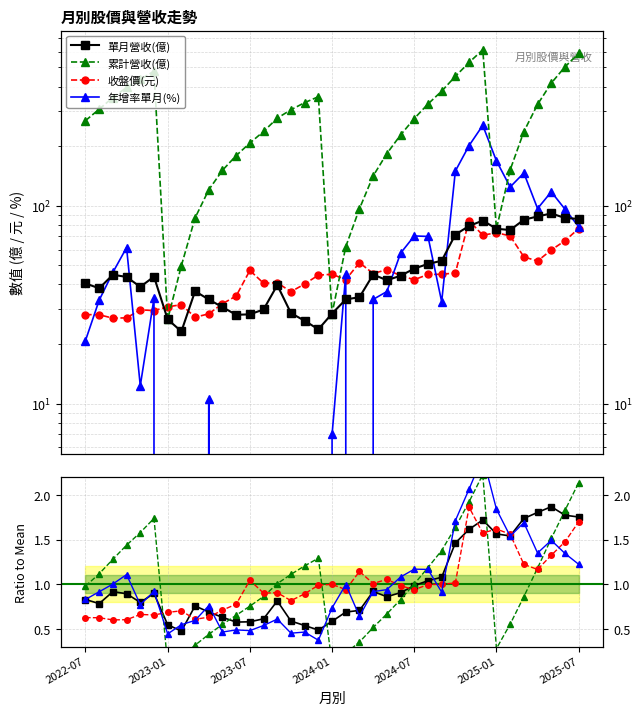

Which category has the lowest value in the 年增率單月(%) series?

2023-12